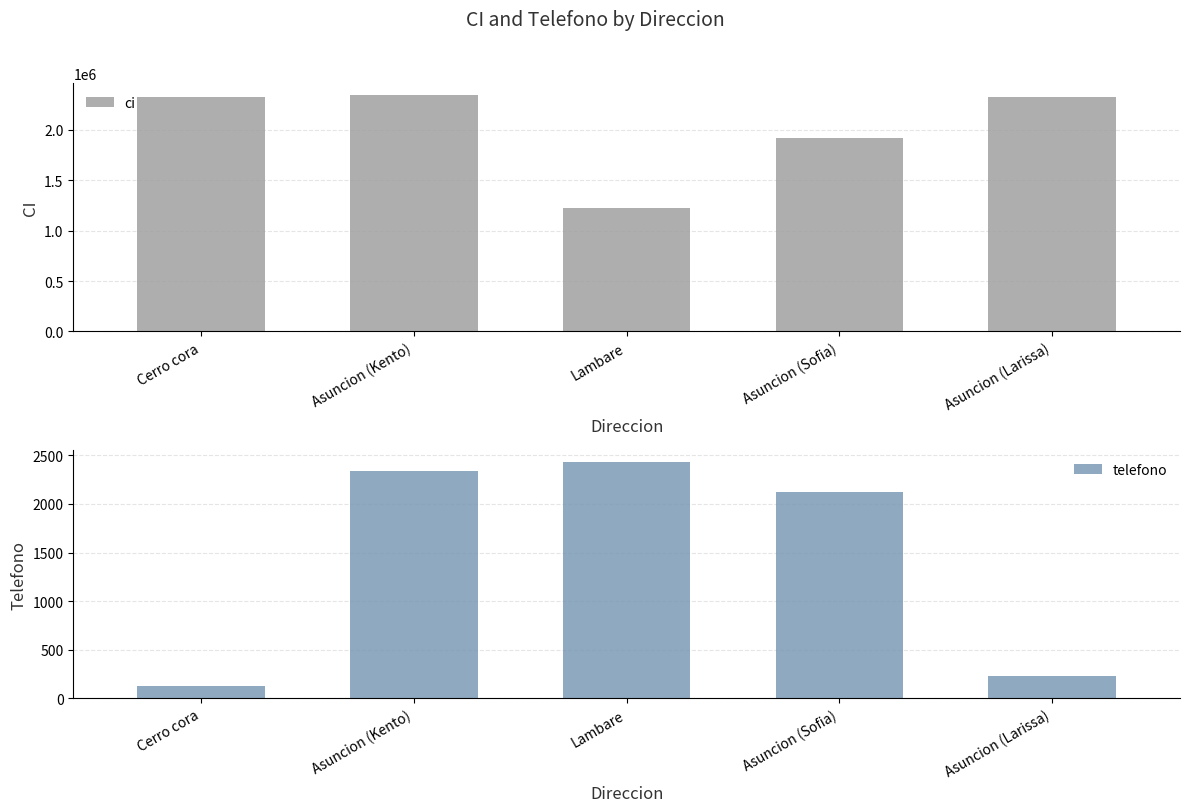

Which has a higher value, Asuncion (Kento) or Asuncion (Larissa)?

Asuncion (Kento)